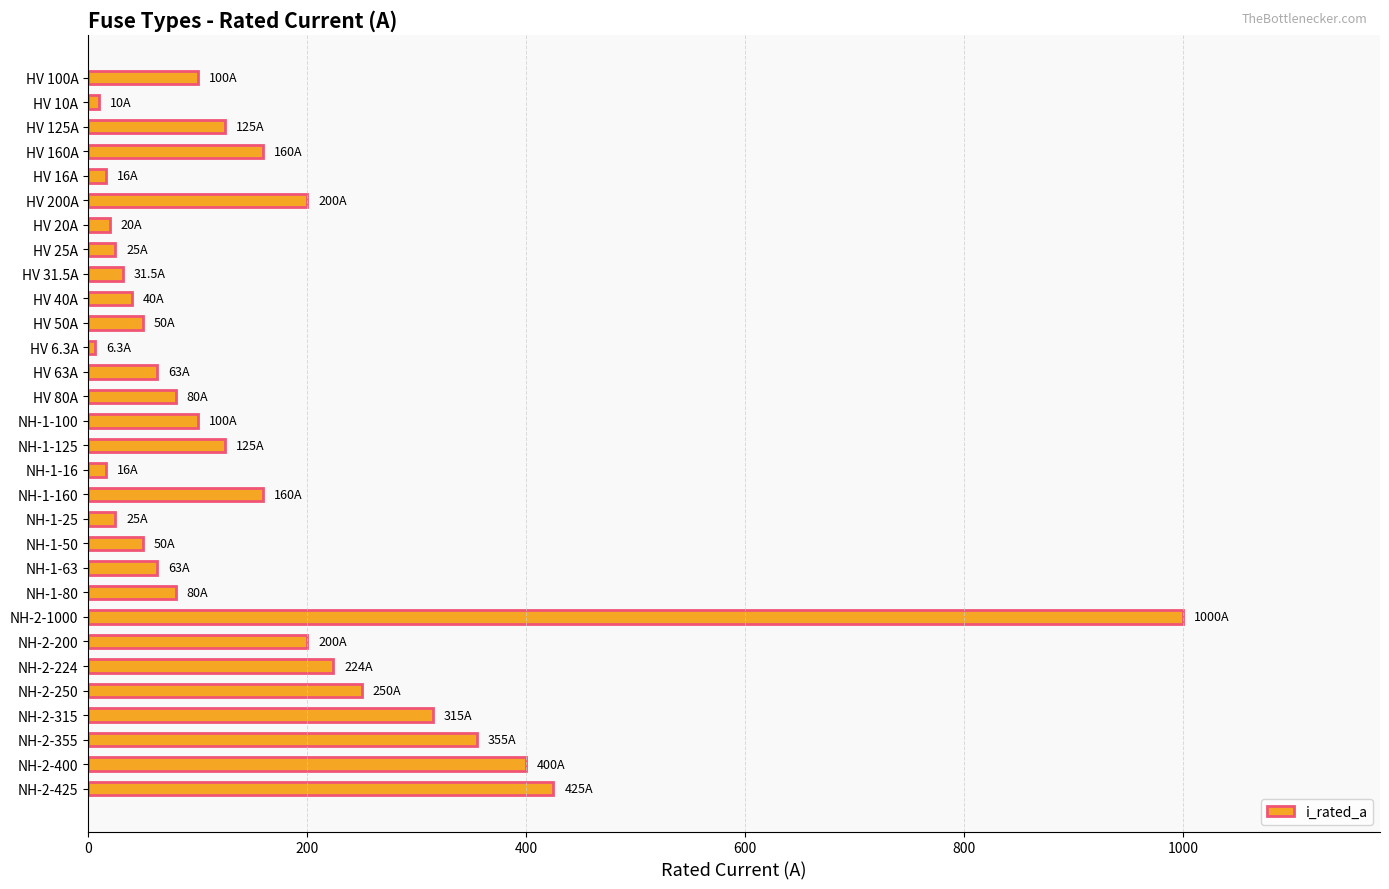

What is the difference between the maximum and minimum values?

993.7